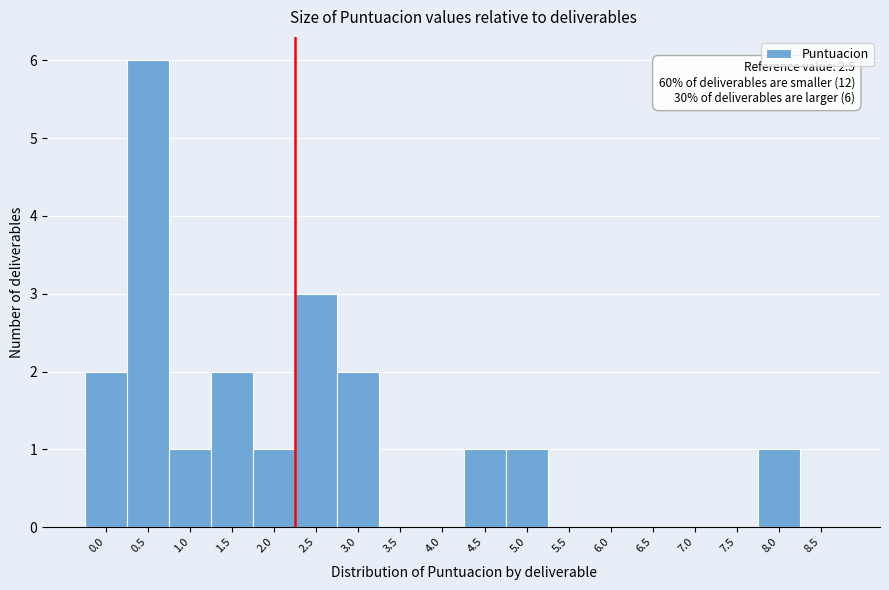

The value at 7.5 is 0. True or false?

True